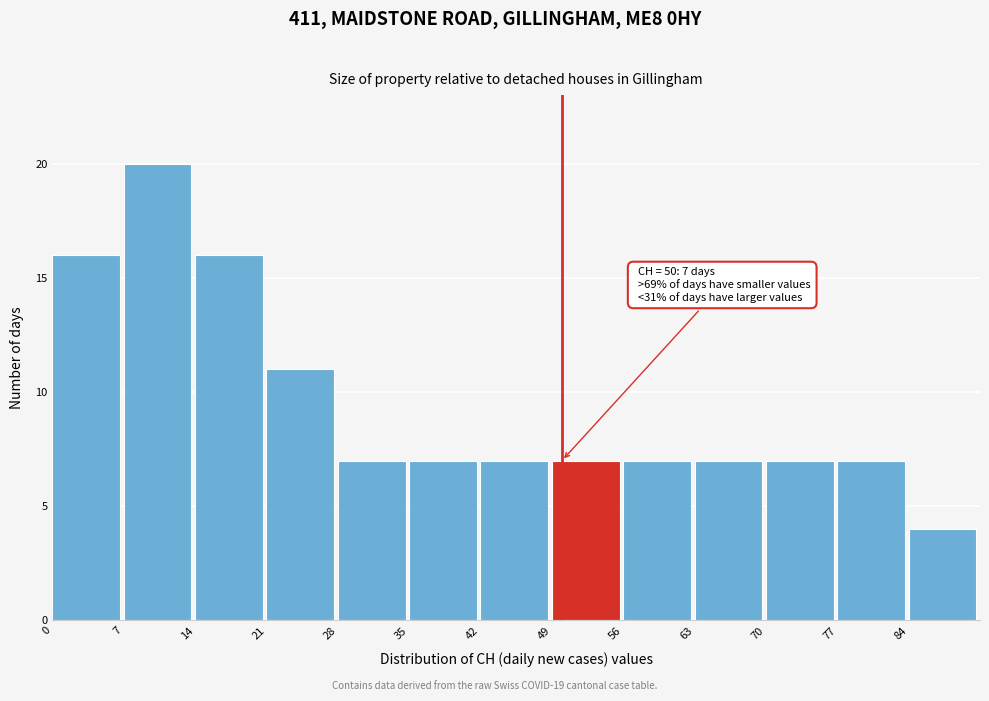

Which range on the x-axis has the tallest bar?

7 to 14